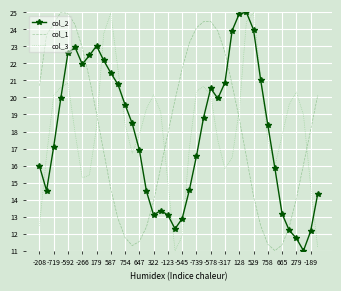

True or false: col_2 and col_1 cross at least once.

True